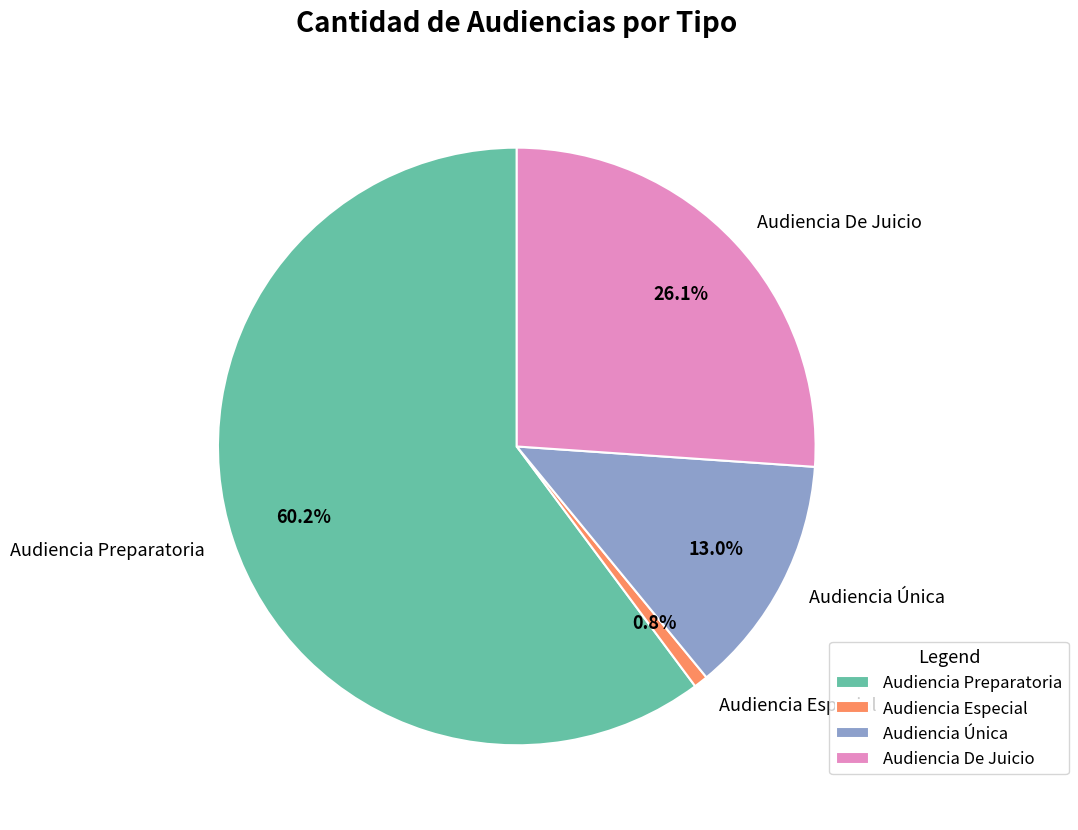

The Audiencia Única slice represents 13% of the pie. True or false?

True